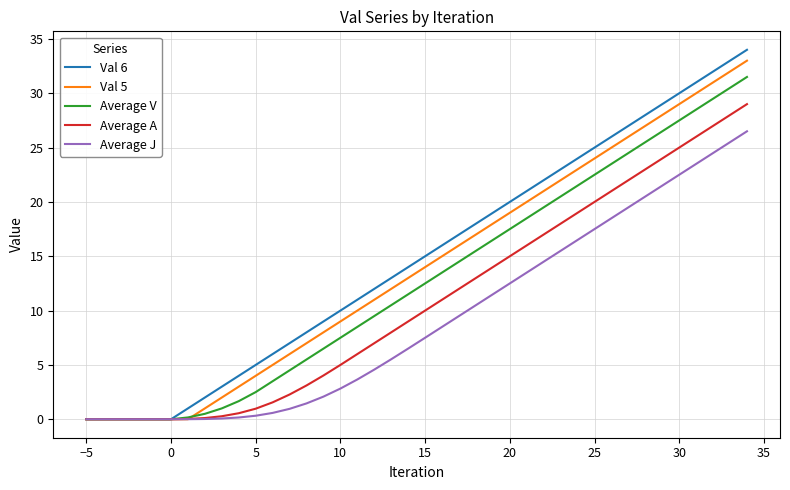

Does the chart display data point markers on the line(s)?

No